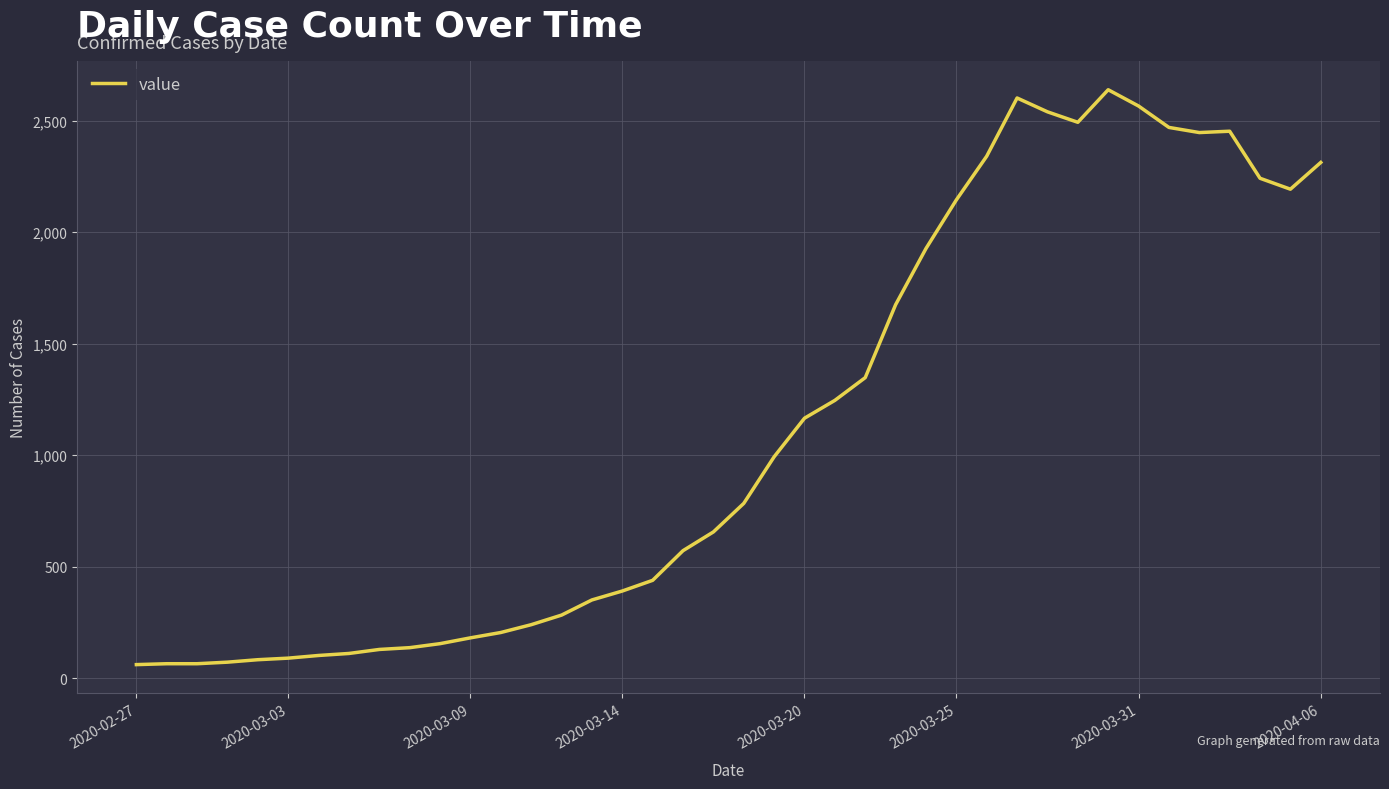

Does the chart display data point markers on the line(s)?

No